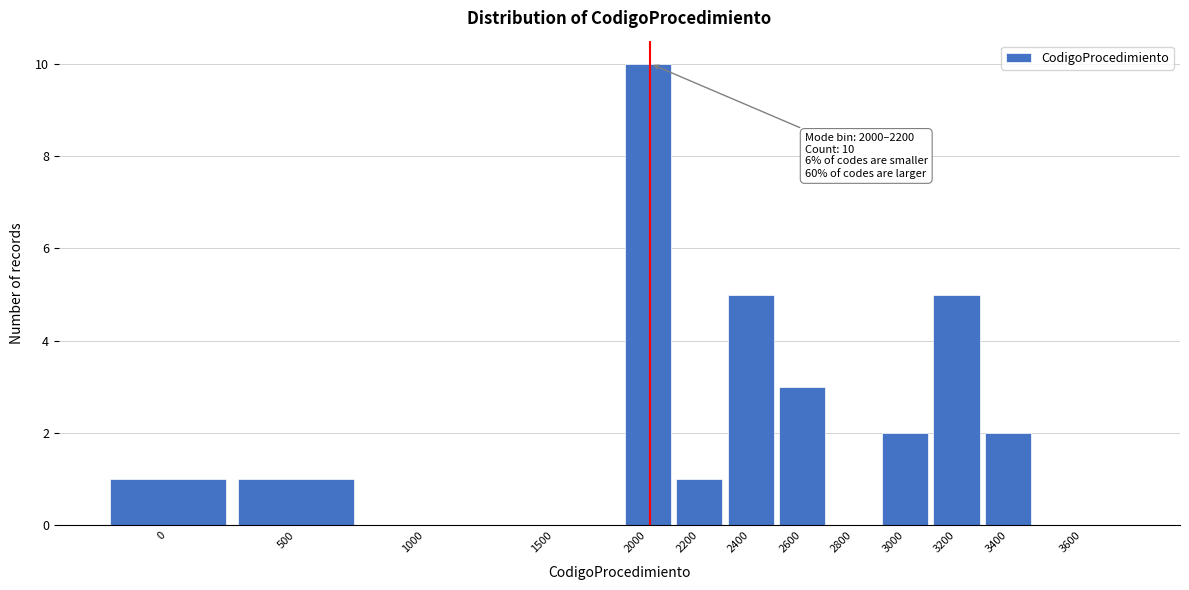

Reading left to right, transcribe all the data shown in this chart.

0=1	500=1	1000=0	1500=0	2000=10	2200=1	2400=5	2600=3	2800=0	3000=2	3200=5	3400=2	3600=0